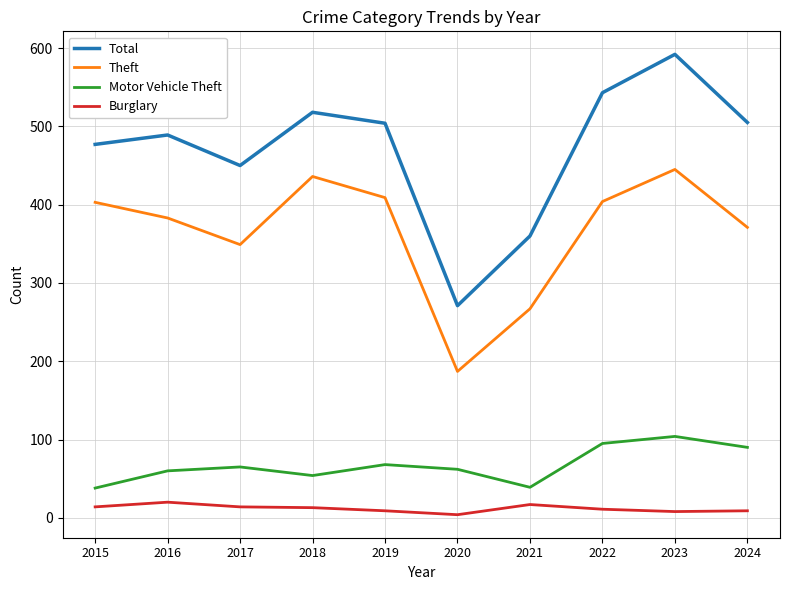

True or false: Motor Vehicle Theft has more than 2 points higher than both neighbors.

True